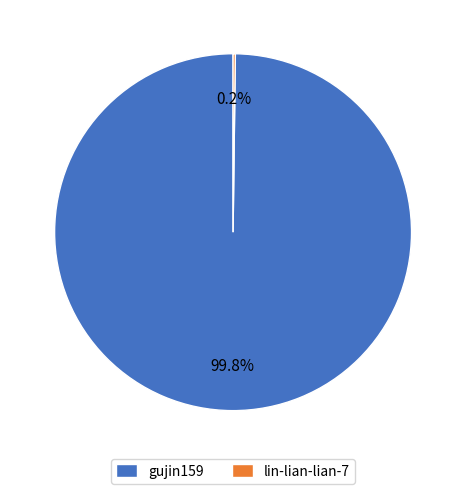

Which category has the biggest portion of the pie?

gujin159